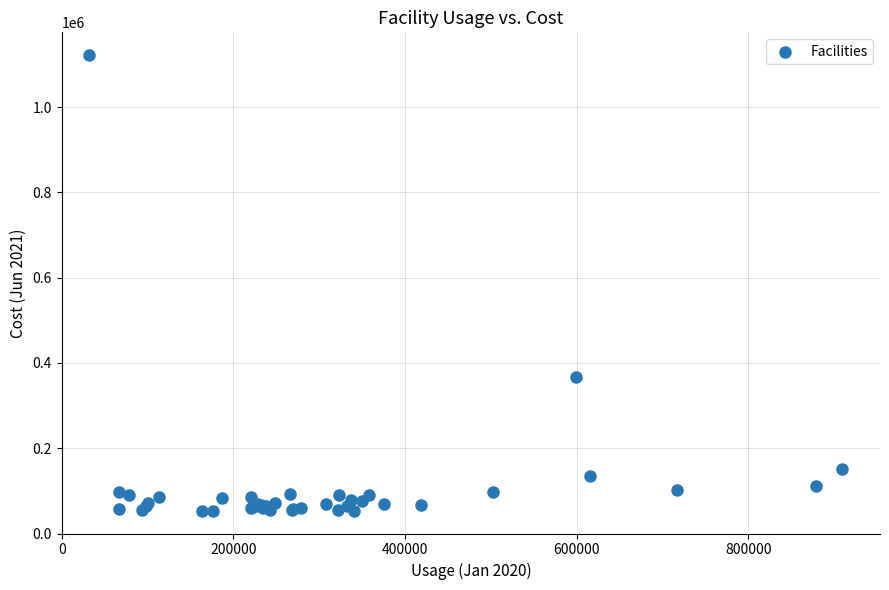

What Y value in the scatter plot is closest to 587646?

367874.6